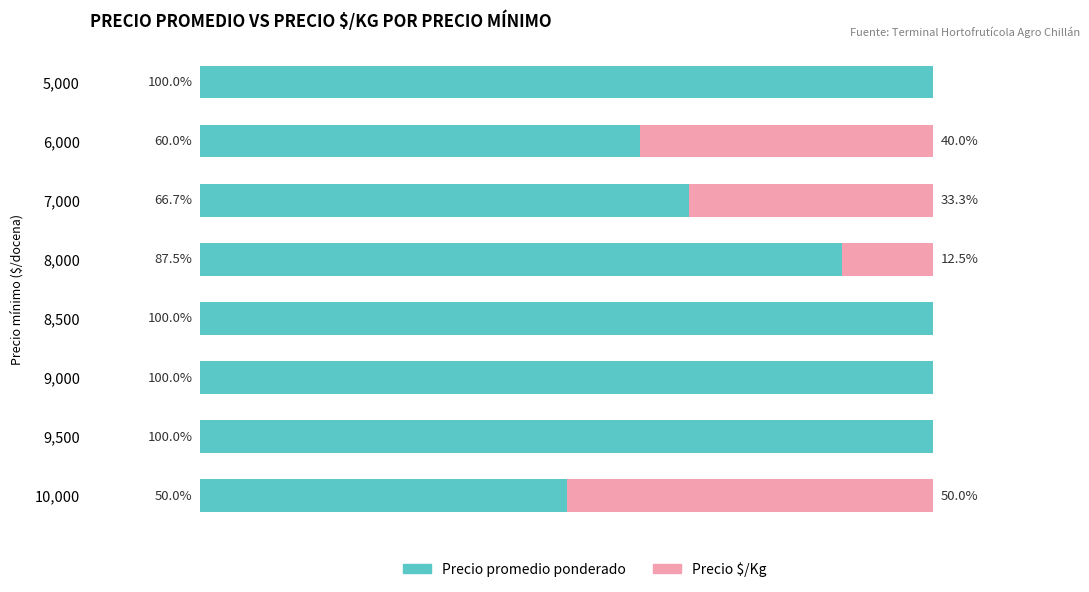

Where is Precio promedio ponderado nearest to the value 75?

7,000